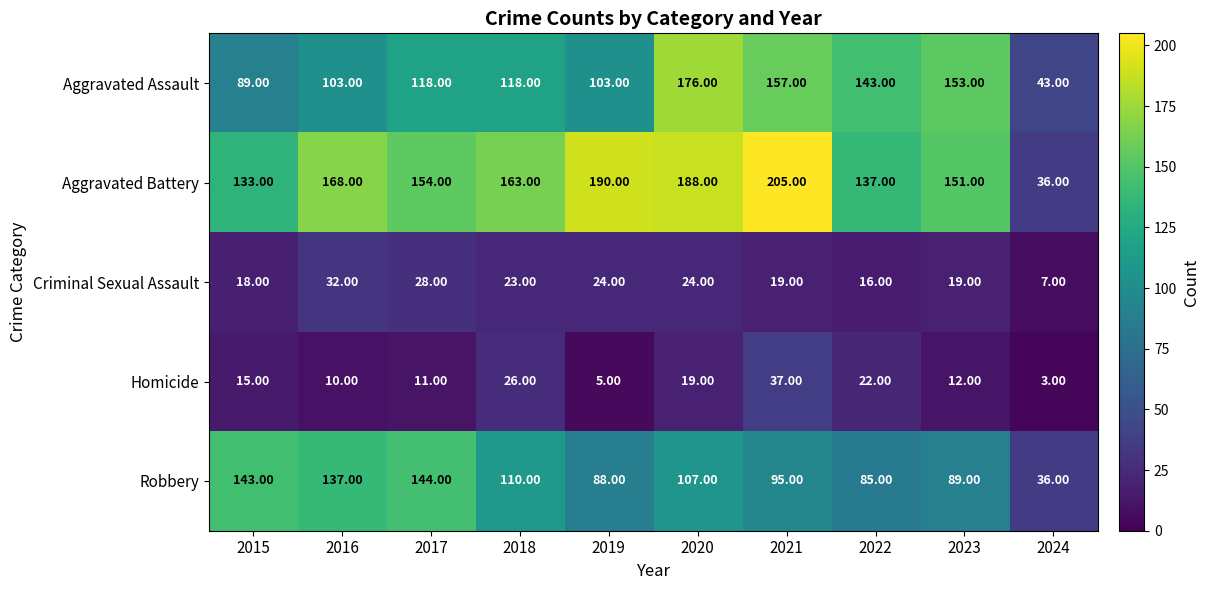

What is the smallest value displayed?

3